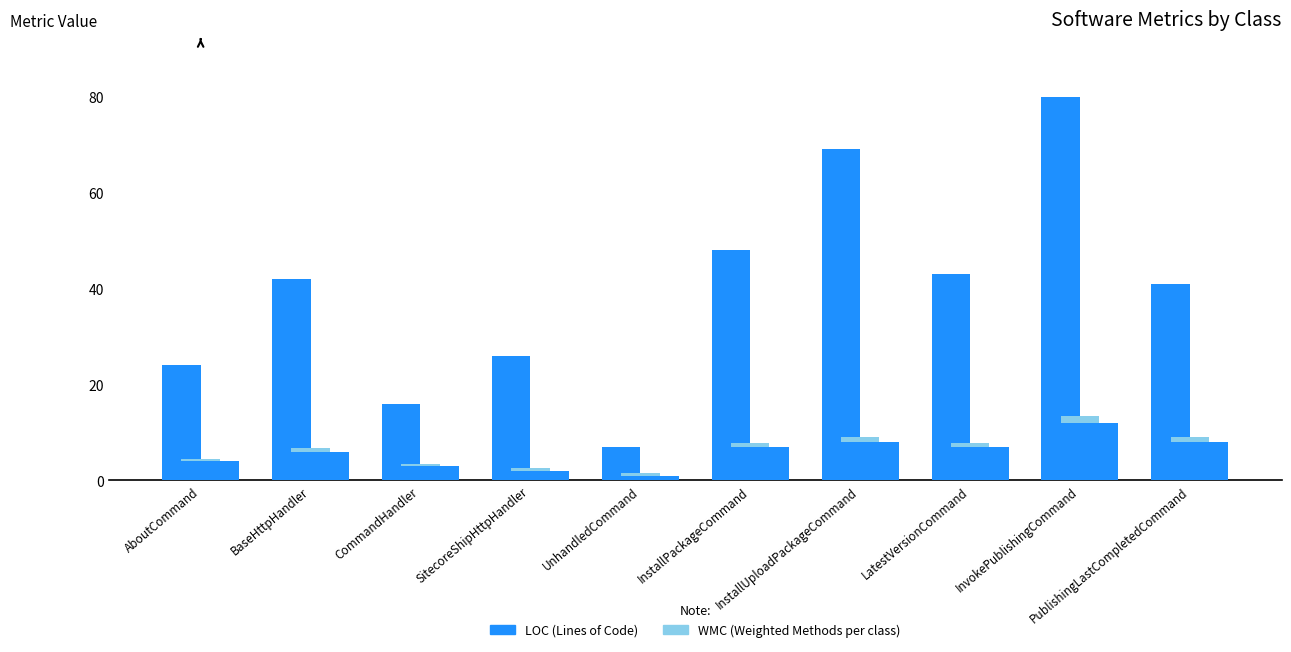

What is the smallest value displayed?

1